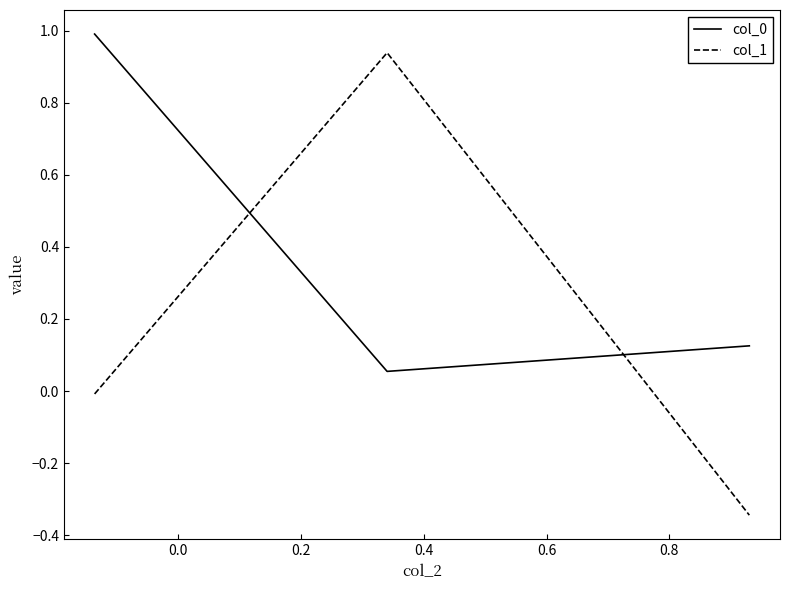

What is the greatest value displayed?

1.0